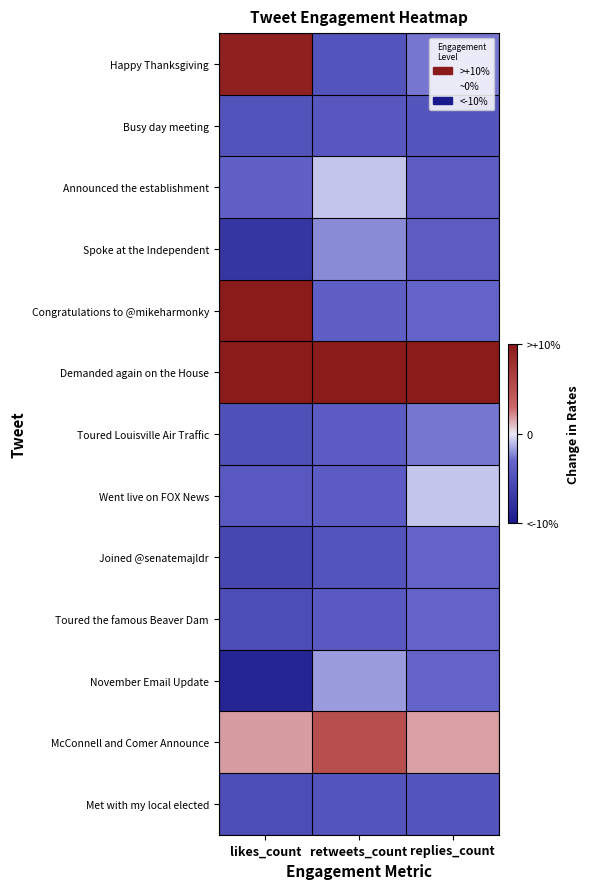

How many data points does each series have?

3